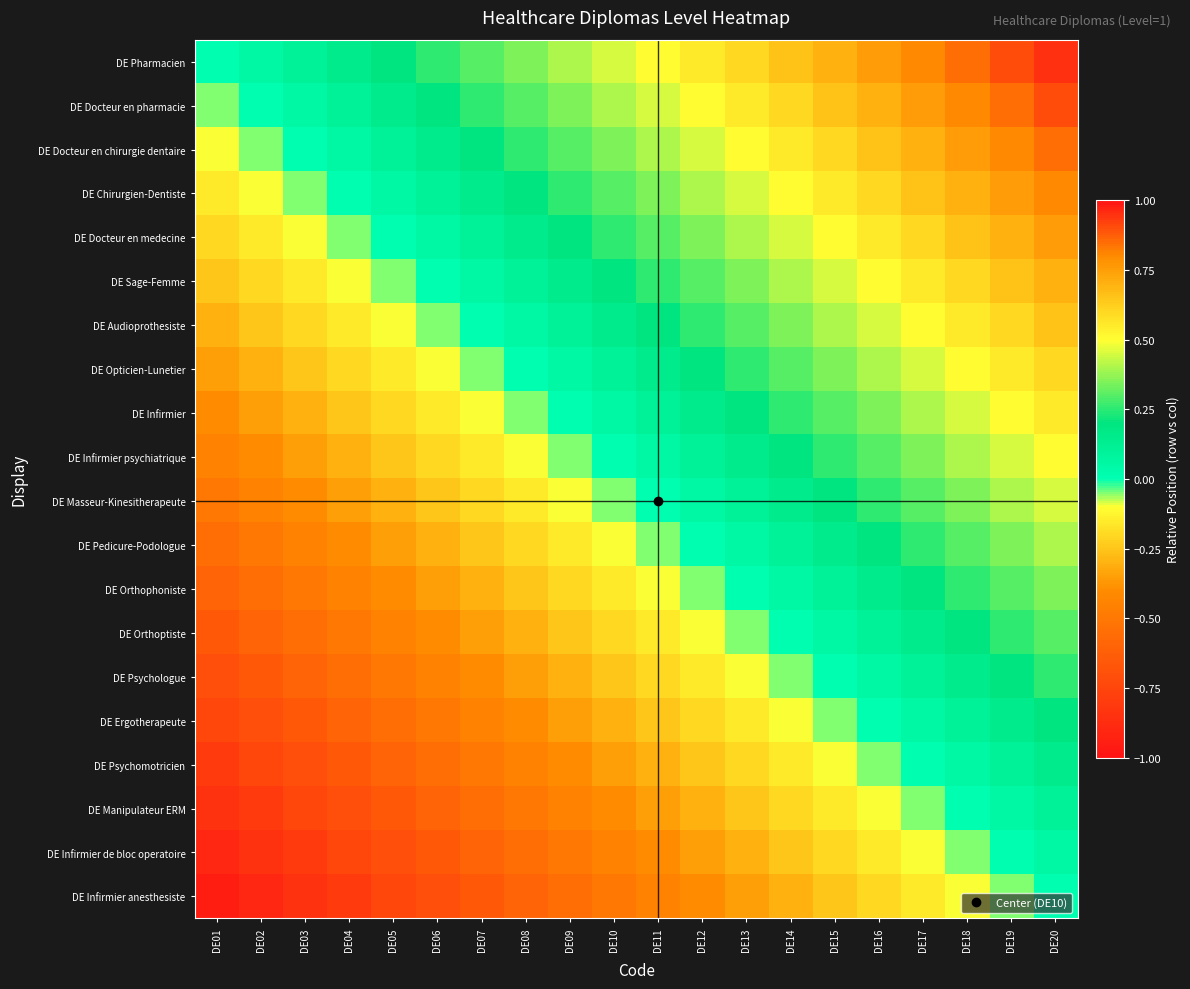

Between DE16 and DE03, which is larger?

DE16